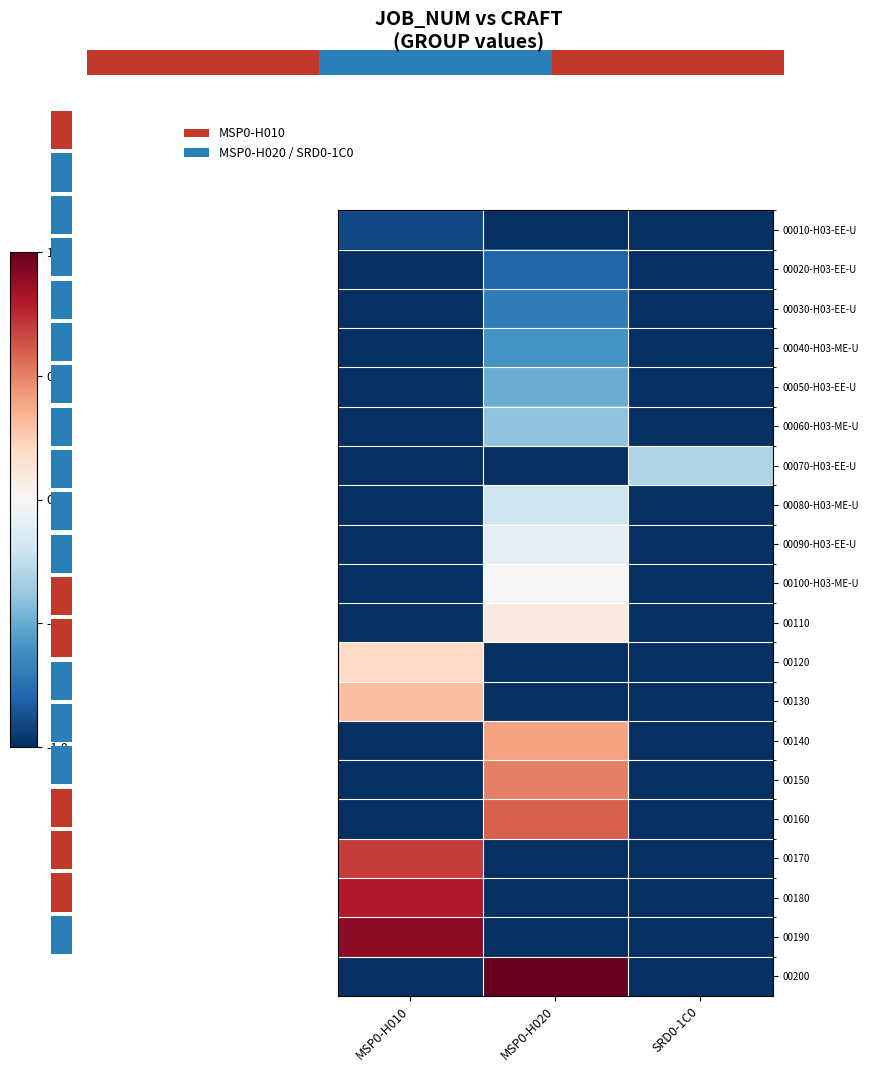

What is the approximate value of 00080-H03-ME-U at MSP0-H020?

-0.2